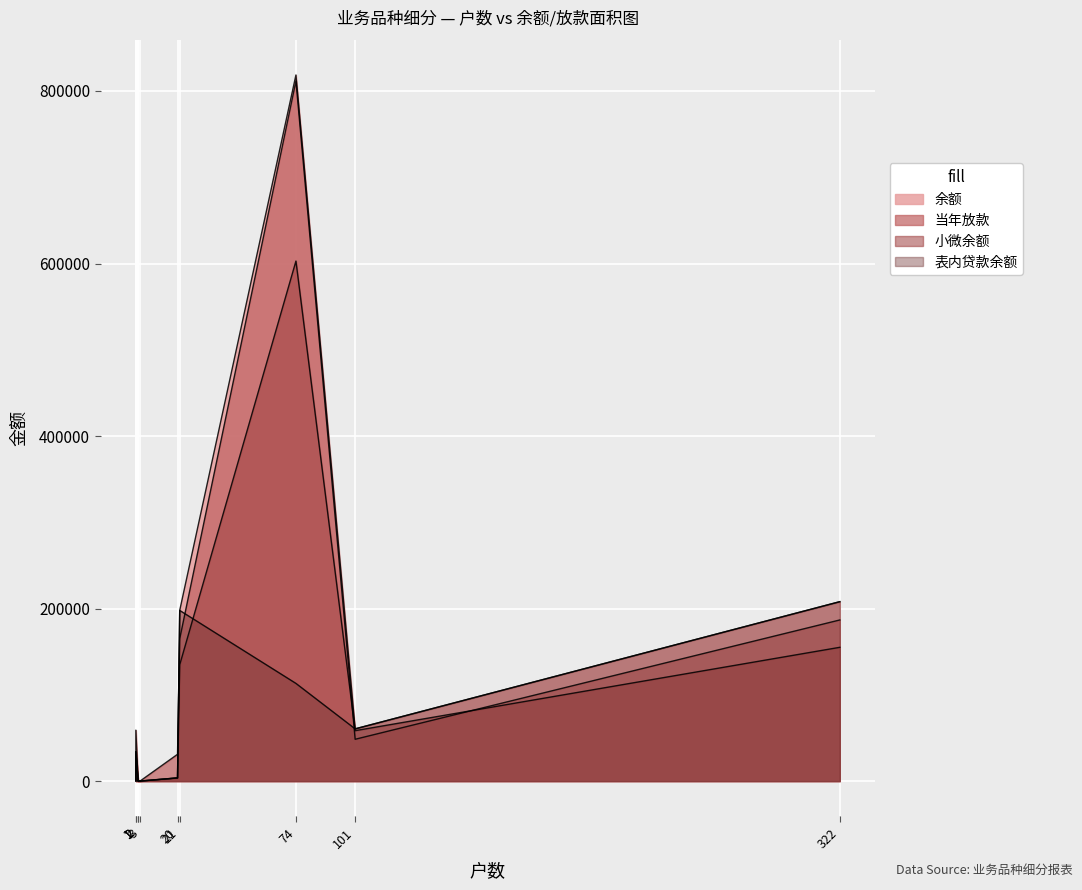

How many interior local valleys does the 当年放款 series have?

3